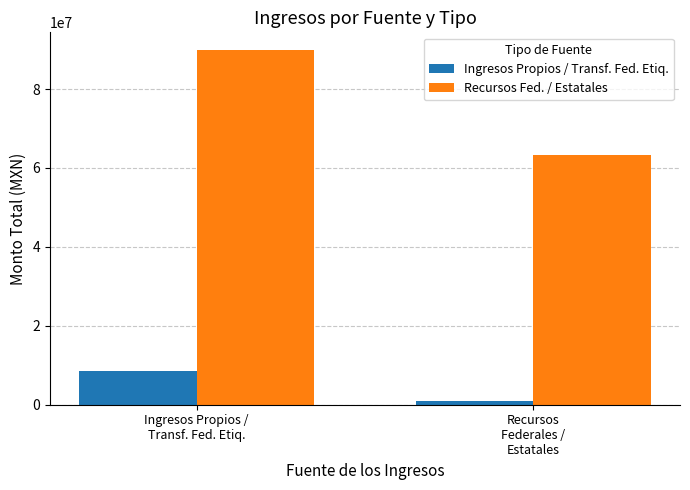

Reading left to right, list all the values displayed in this chart.

Ingresos Propios / Transf. Fed. Etiq.: Ingresos Propios /
Transf. Fed. Etiq.=8539400.9	Recursos
Federales /
Estatales=816987.0
Recursos Fed. / Estatales: Ingresos Propios /
Transf. Fed. Etiq.=89879603.0	Recursos
Federales /
Estatales=63283465.4